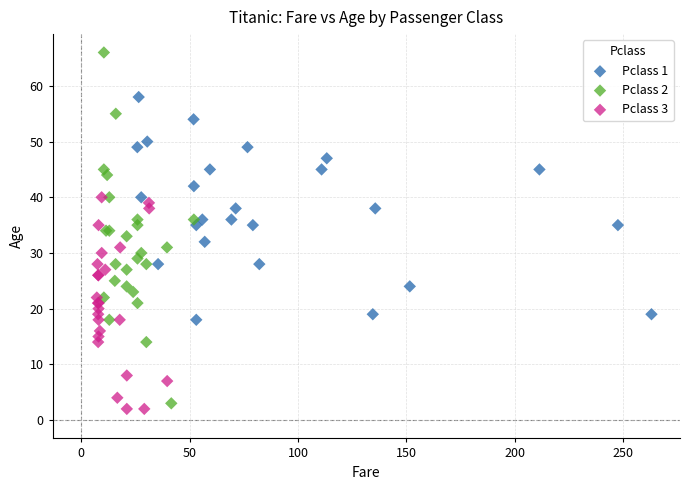

Which series has the largest Y range (max minus min)?

Pclass 2